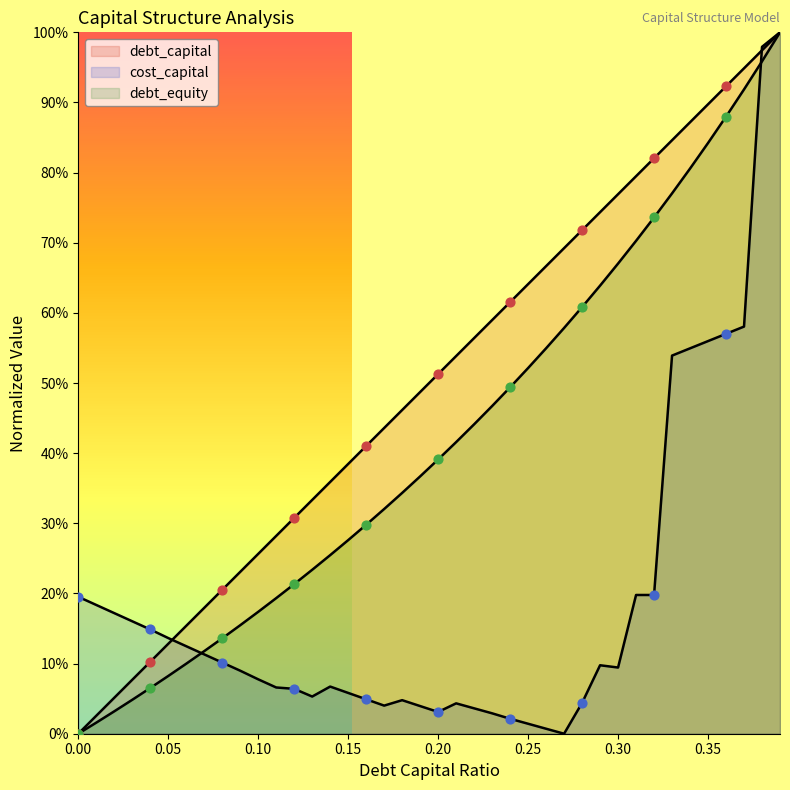

At which category is the sum across all series the highest?

0.39